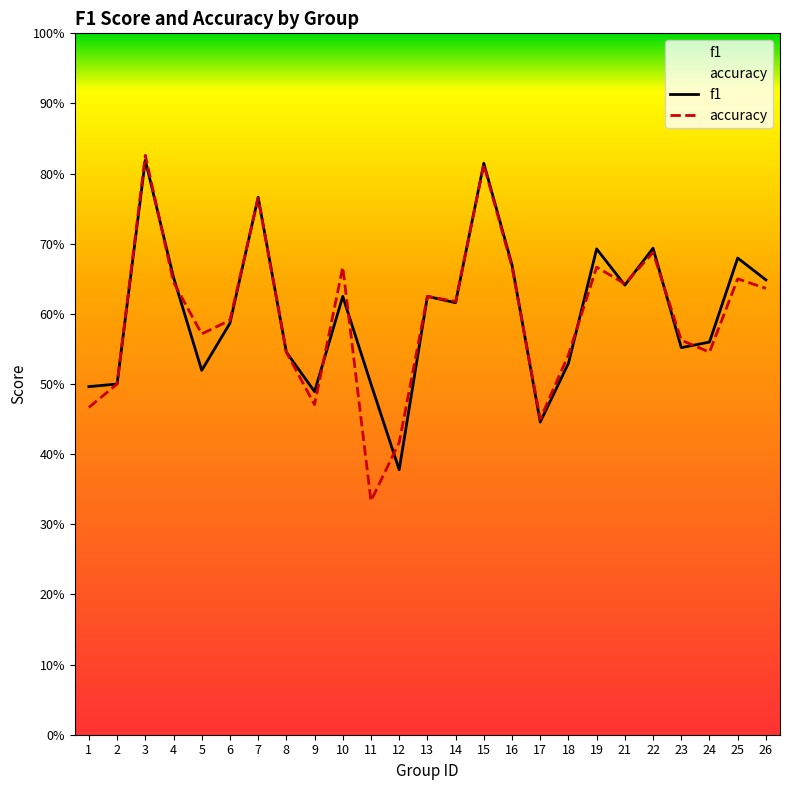

What value does the f1 series have at 24?

0.6